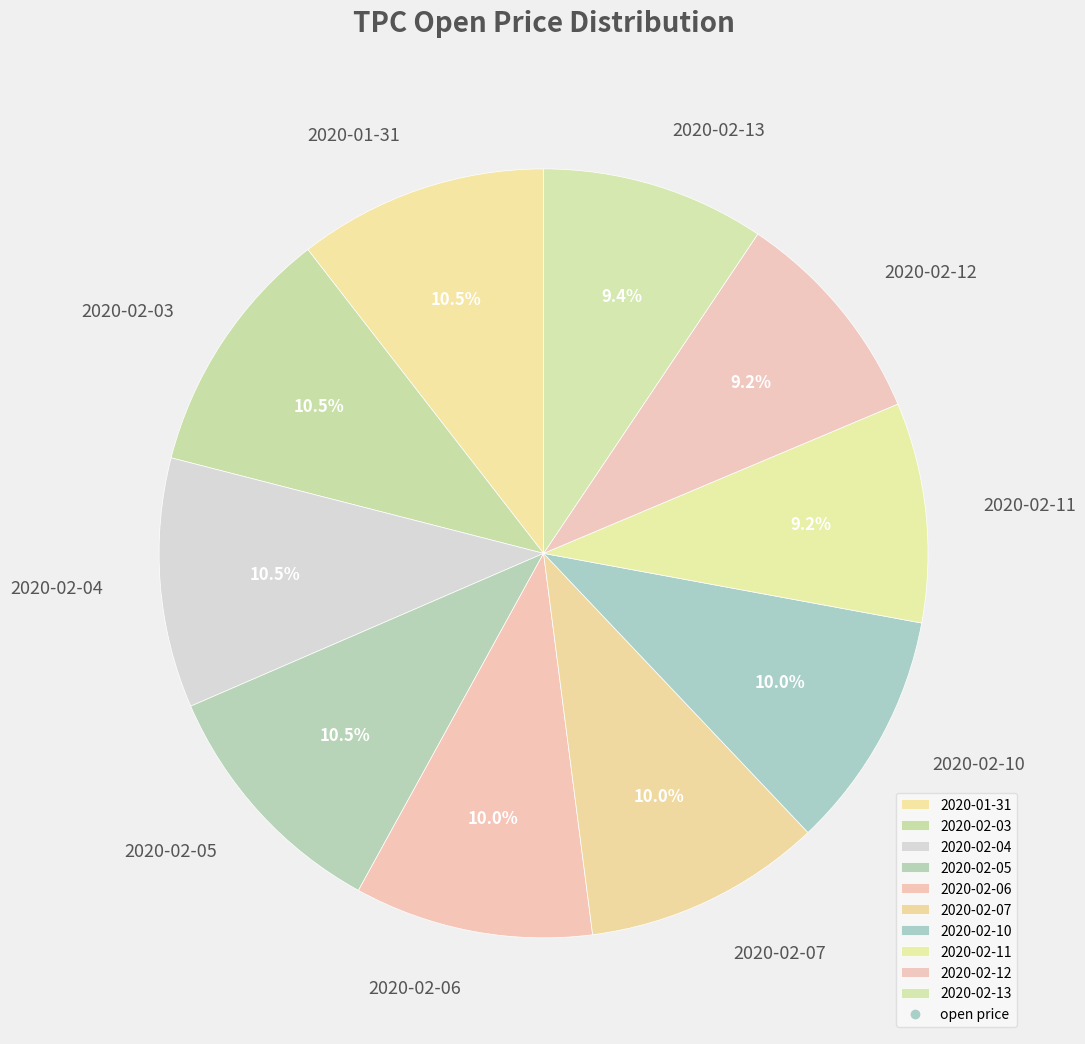

Is there any slice that represents more than half of the pie?

No